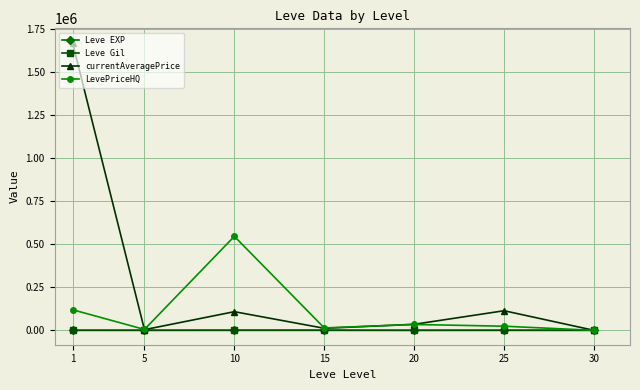

What is the maximum value shown in the chart?

1669615.8